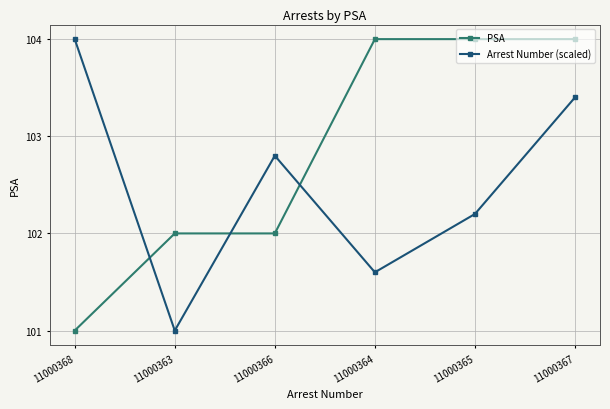

Does the chart have visible grid lines?

Yes